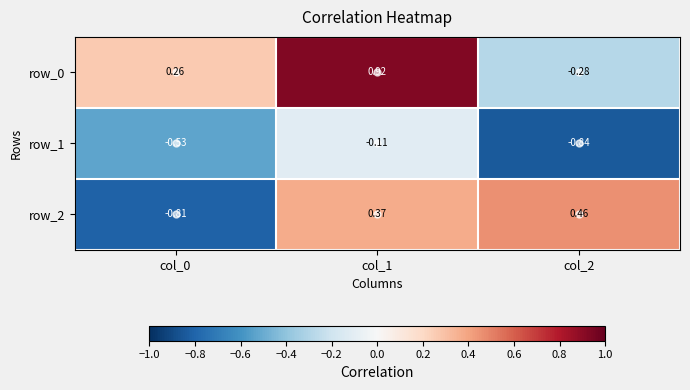

Rank the series by their maximum value, from highest to lowest.

row_0, row_2, row_1